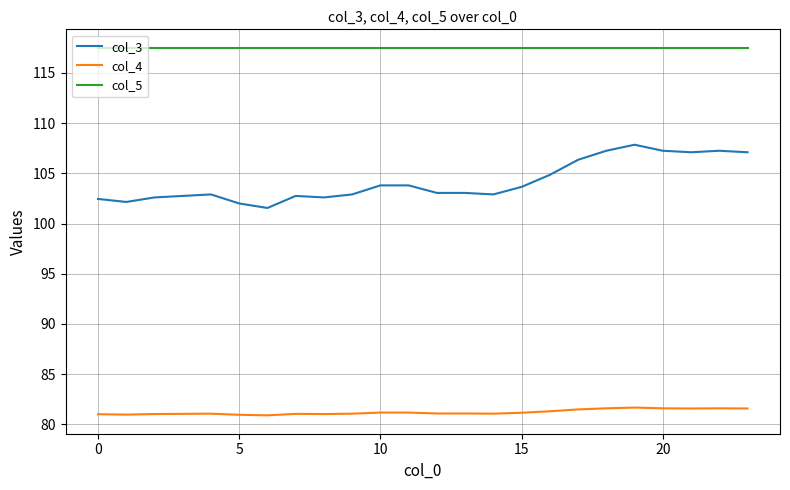

True or false: col_5 and col_4 cross at least once.

False